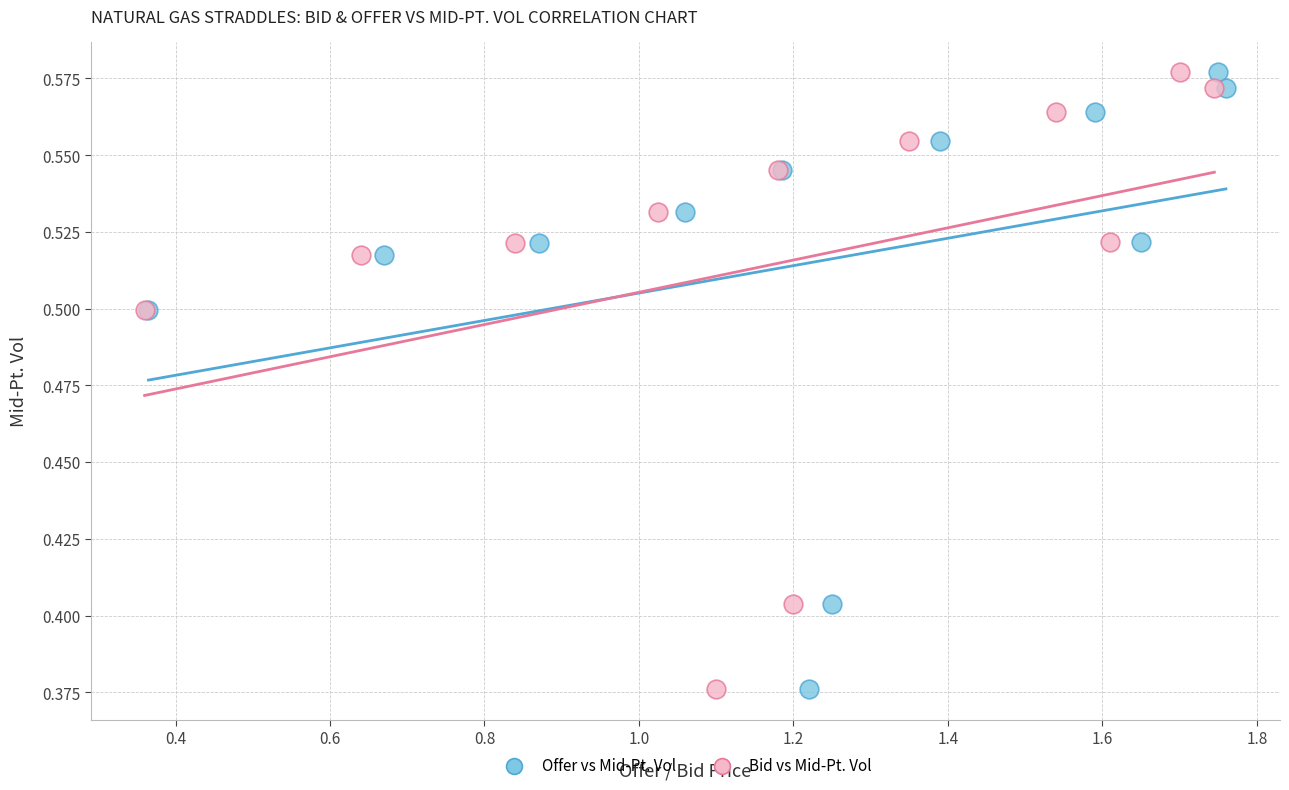

What are all the series names shown in the legend?

Offer vs Mid-Pt. Vol, Bid vs Mid-Pt. Vol